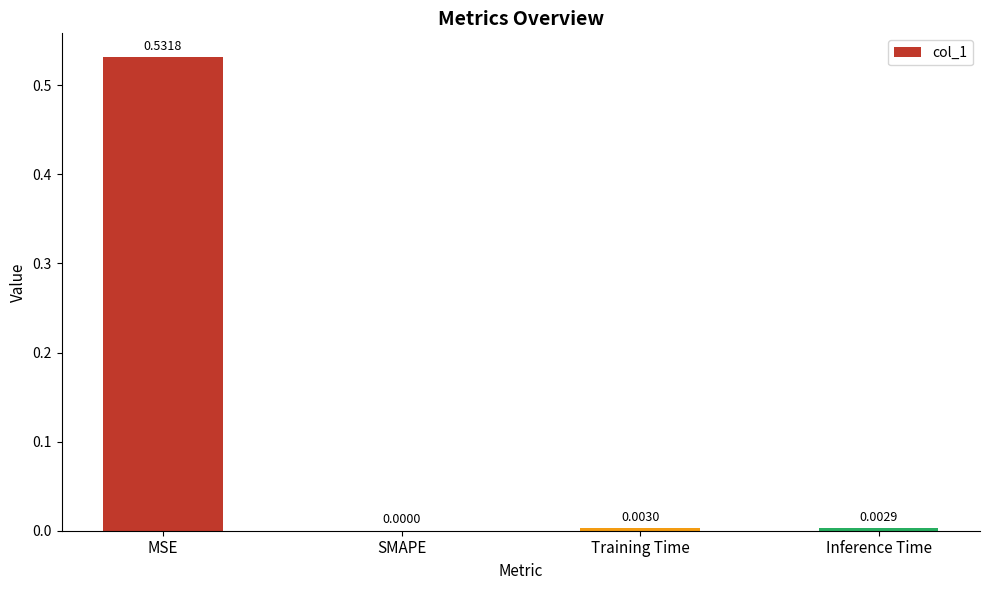

The chart shows a value of 0.2 at SMAPE. True or false?

False